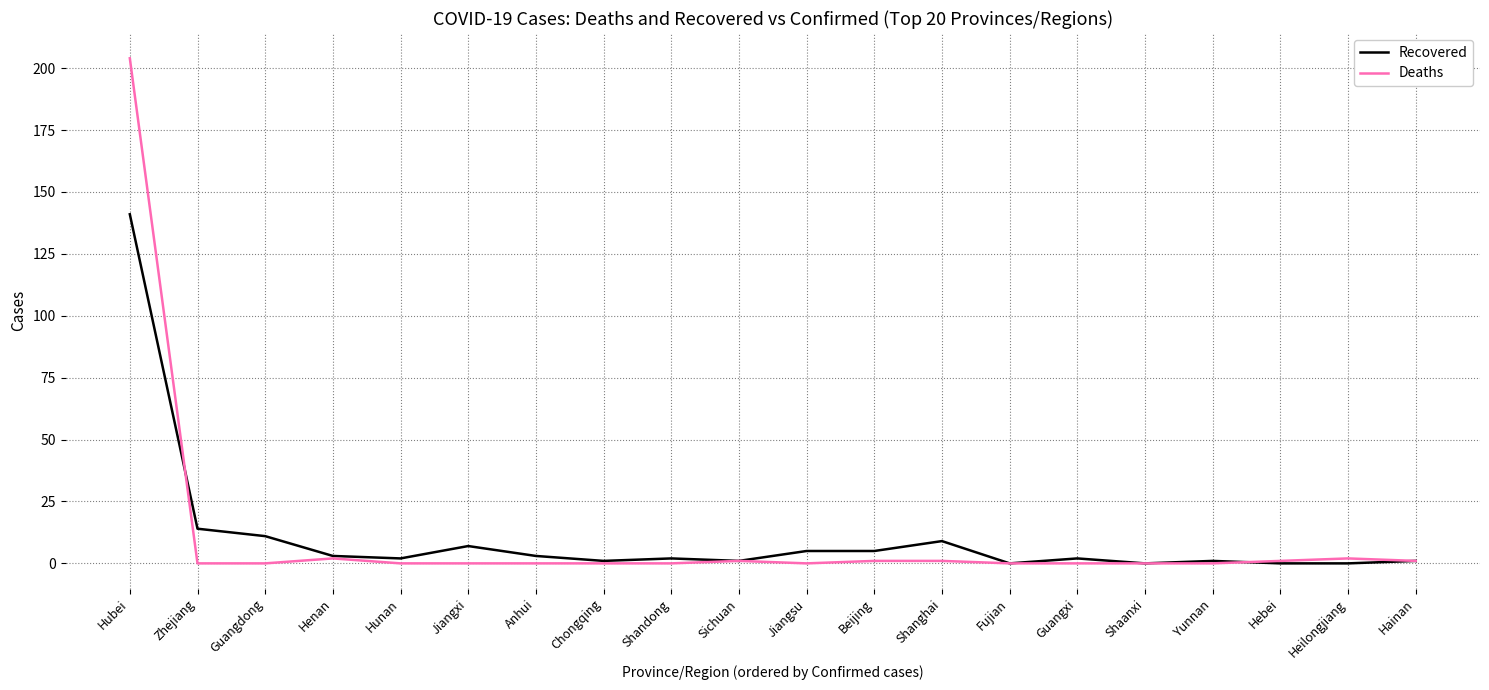

Reading right to left, list all the values displayed in this chart.

Recovered: Hainan=1	Heilongjiang=0	Hebei=0	Yunnan=1	Shaanxi=0	Guangxi=2	Fujian=0	Shanghai=9	Beijing=5	Jiangsu=5	Sichuan=1	Shandong=2	Chongqing=1	Anhui=3	Jiangxi=7	Hunan=2	Henan=3	Guangdong=11	Zhejiang=14	Hubei=141
Deaths: Hainan=1	Heilongjiang=2	Hebei=1	Yunnan=0	Shaanxi=0	Guangxi=0	Fujian=0	Shanghai=1	Beijing=1	Jiangsu=0	Sichuan=1	Shandong=0	Chongqing=0	Anhui=0	Jiangxi=0	Hunan=0	Henan=2	Guangdong=0	Zhejiang=0	Hubei=204